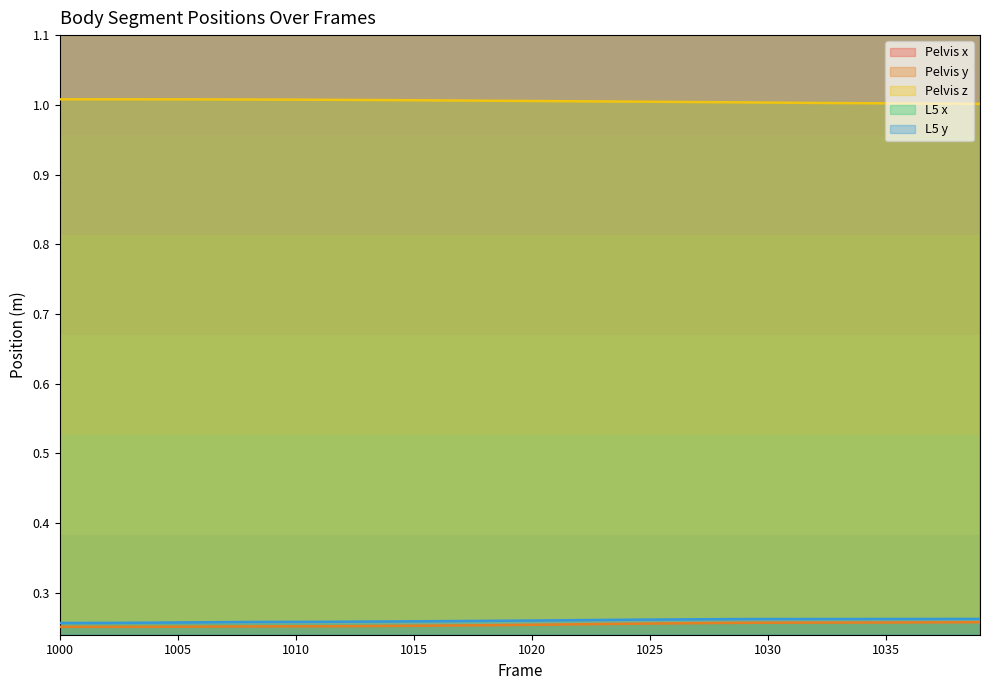

What is the highest value of the Pelvis x series?

1.8